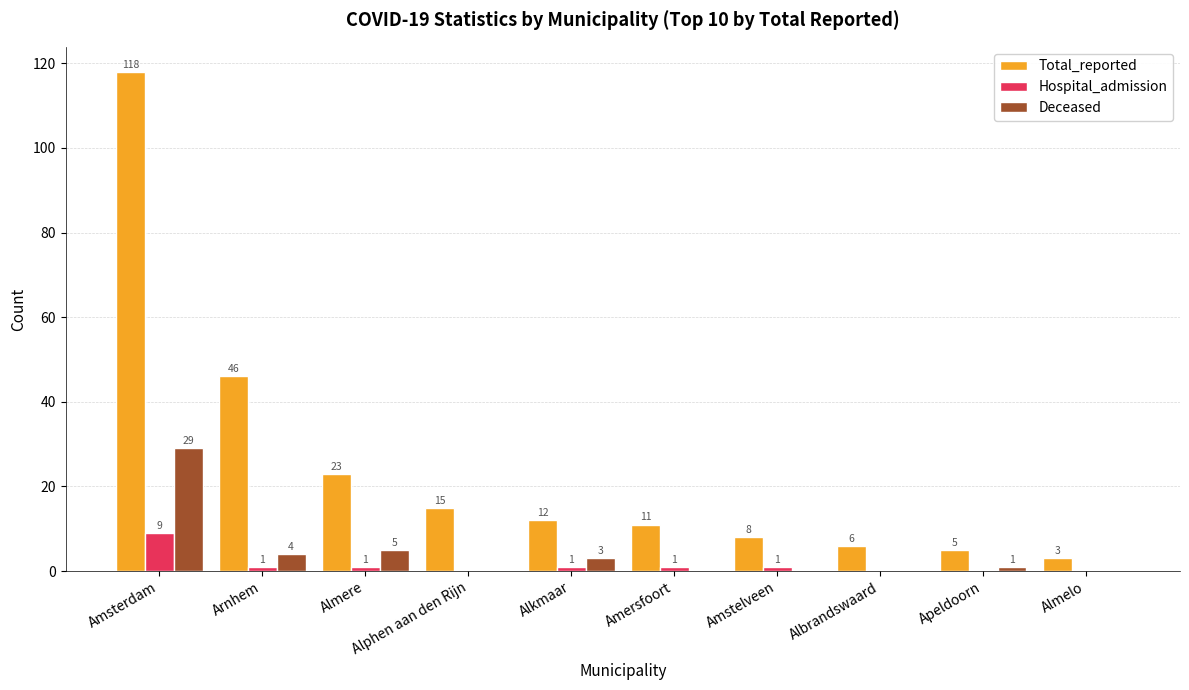

Which label corresponds to the largest value in the chart?

Amsterdam